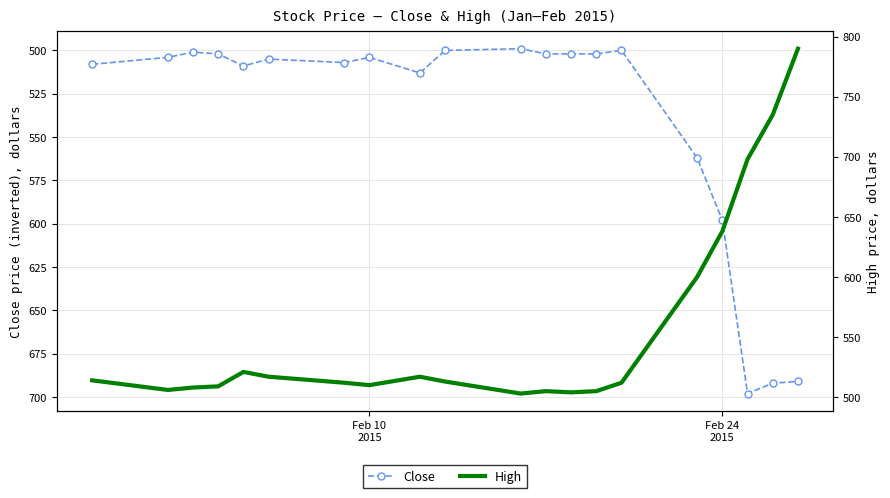

Which series has the largest range (max minus min)?

High